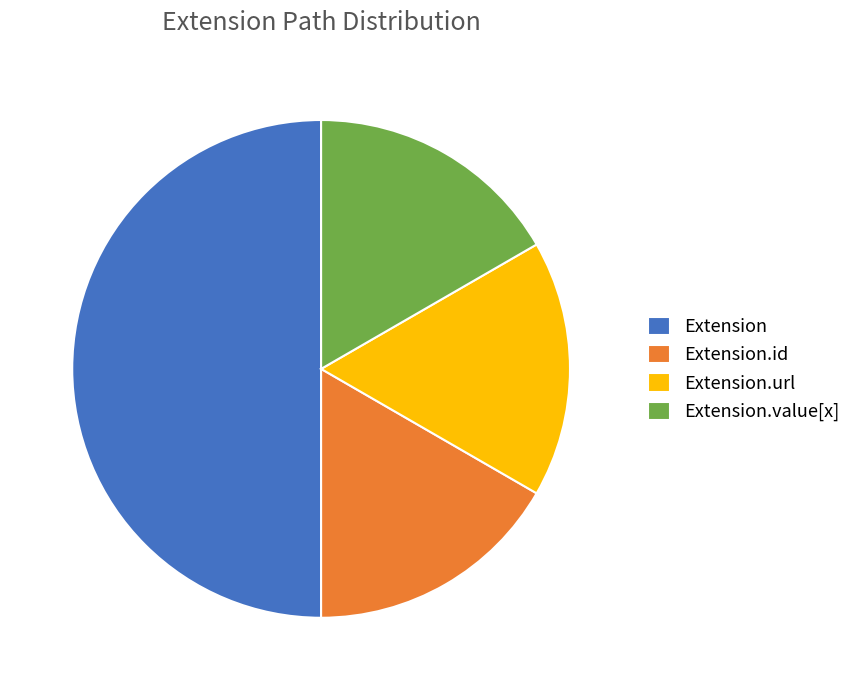

Which has a higher value, Extension.value[x] or Extension?

Extension